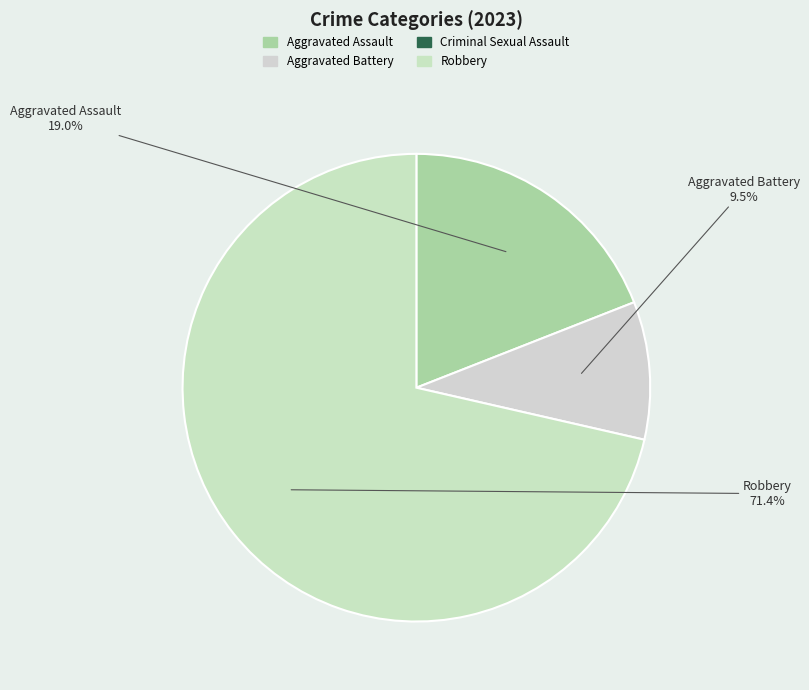

Count the number of slices in the pie.

3